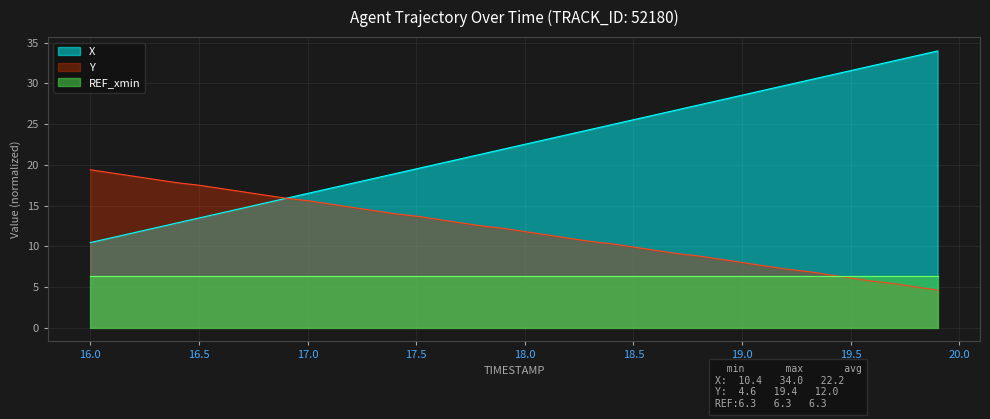

What is the value of the Y point at the 13th from the left?

14.8